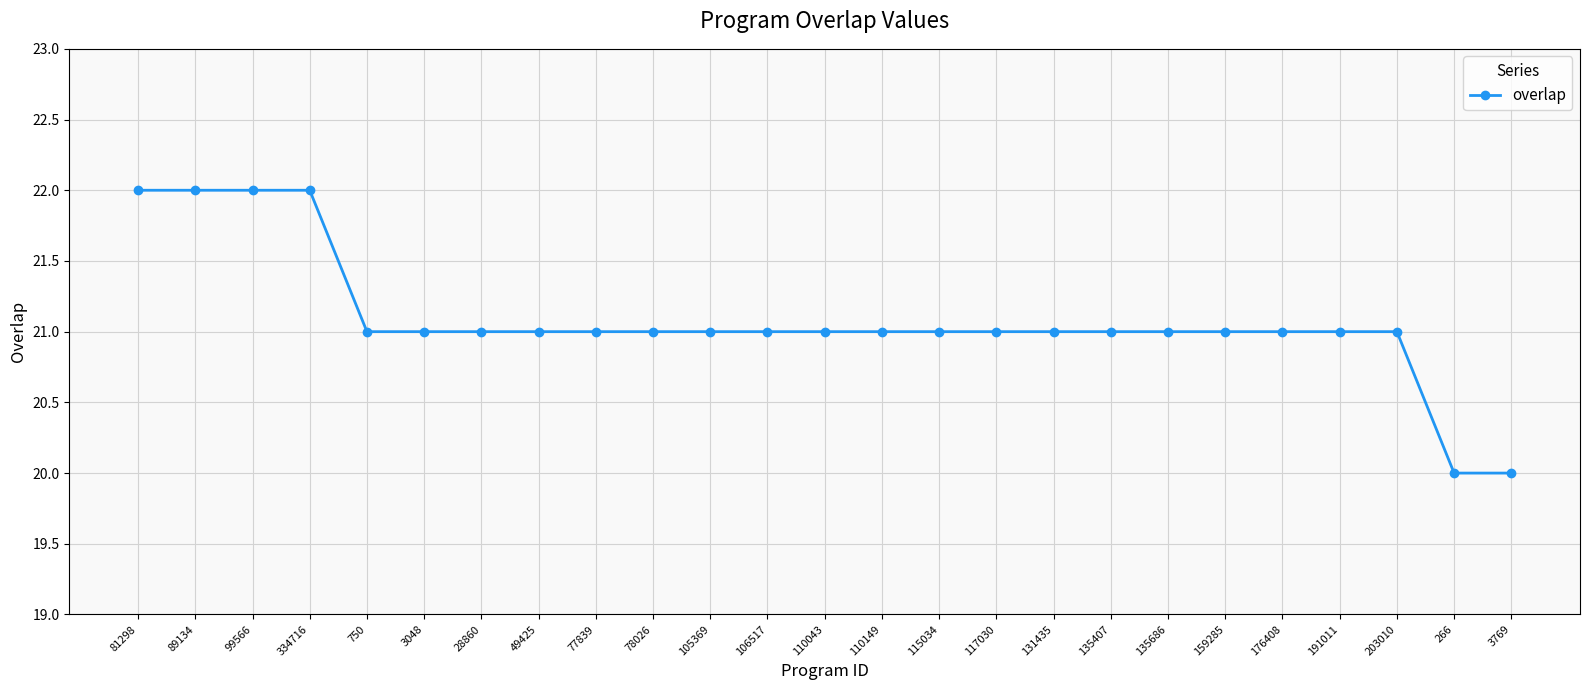

What is the sum of the values at 81298 and 105369?

43